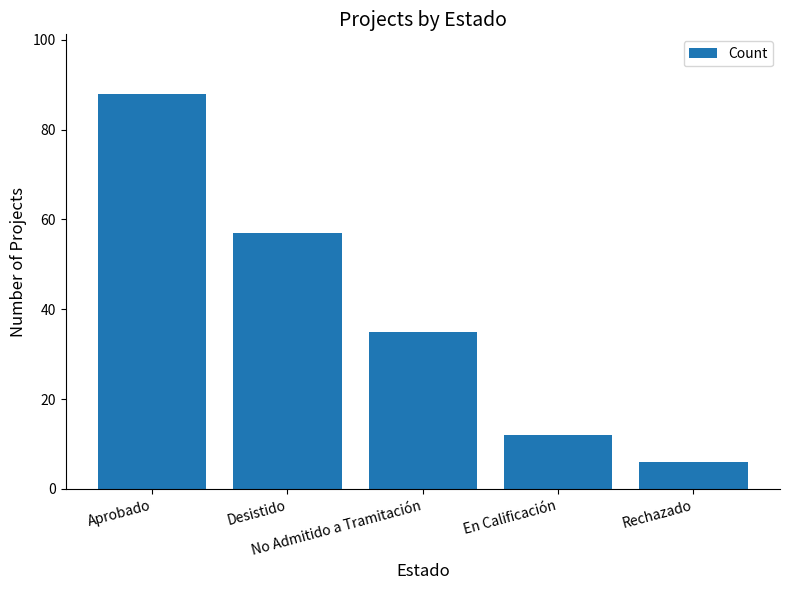

Rank the categories by value from highest to lowest.

Aprobado, Desistido, No Admitido a Tramitación, En Calificación, Rechazado